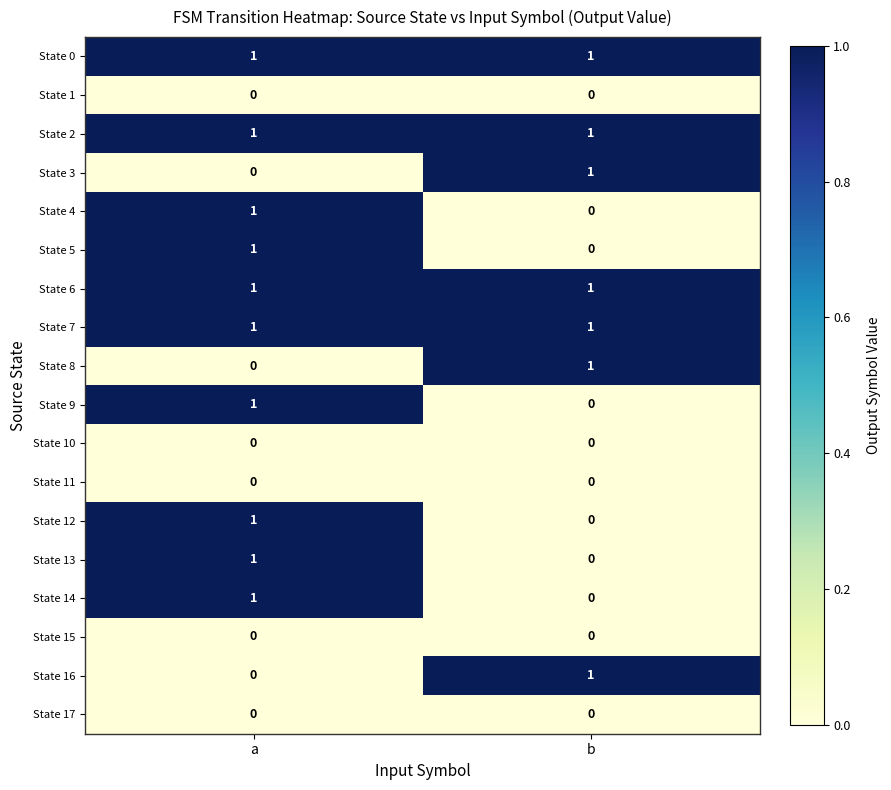

The value of State 9 at a is 1. True or false?

True